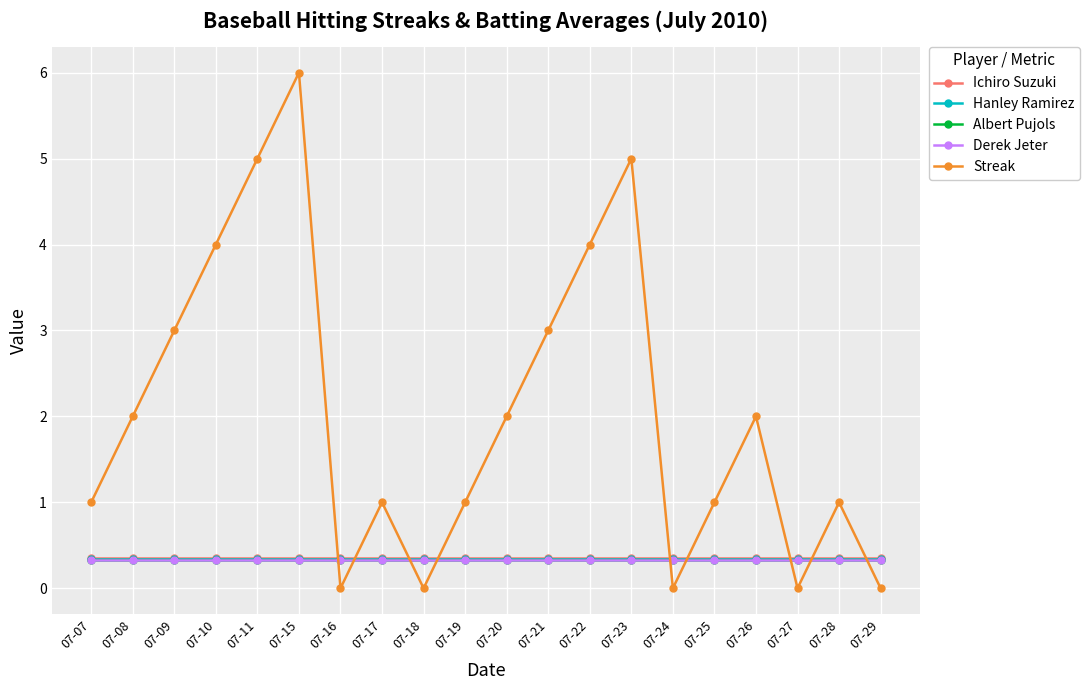

Which series has the widest spread of values?

Streak